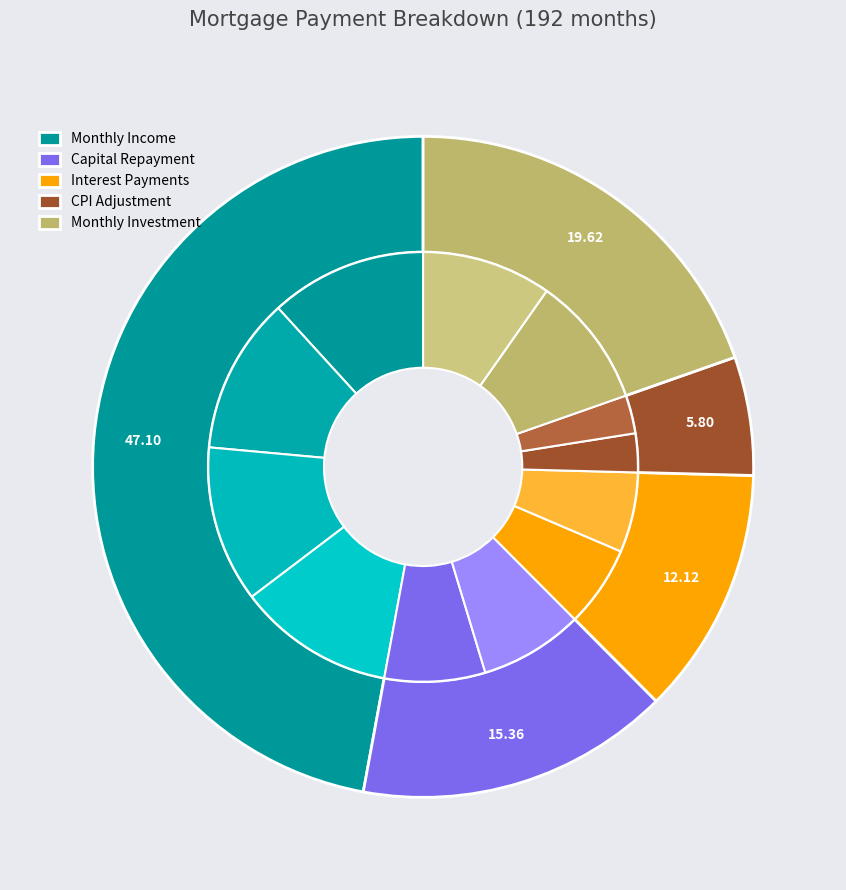

Combined, do Month 15 and Month 8 account for over 50%?

No